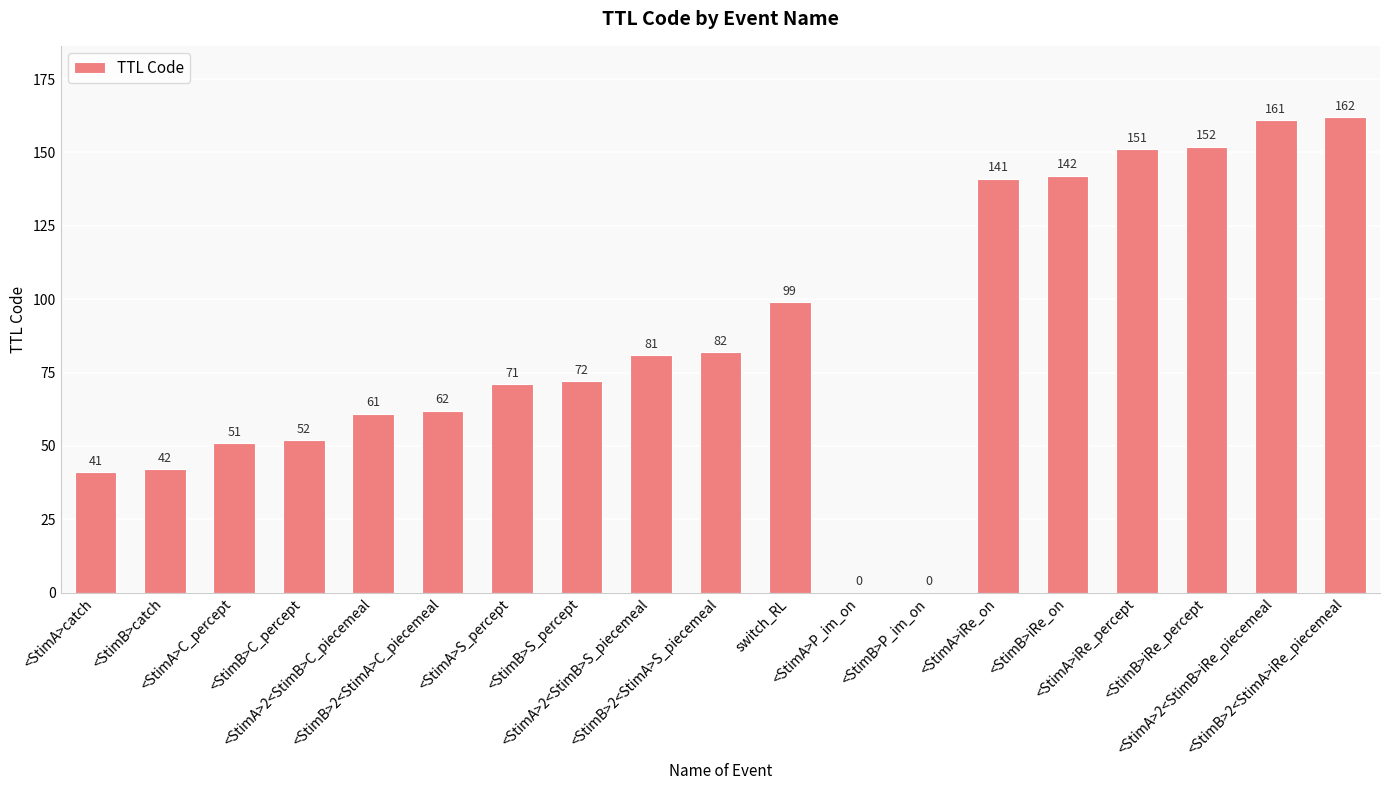

What is the sum of all values?

1623